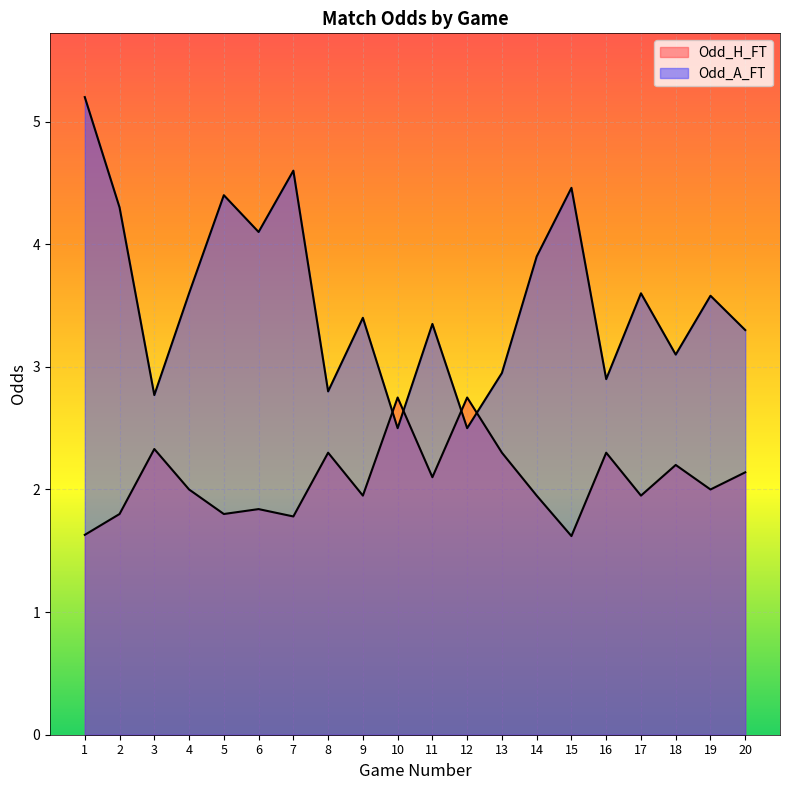

The Odd_H_FT series shows 0.8 at 6. True or false?

False